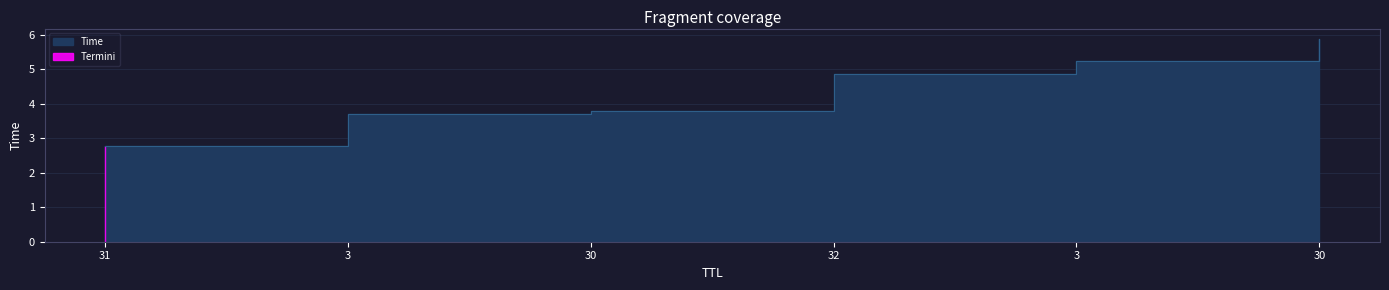

Does the chart have visible grid lines?

Yes